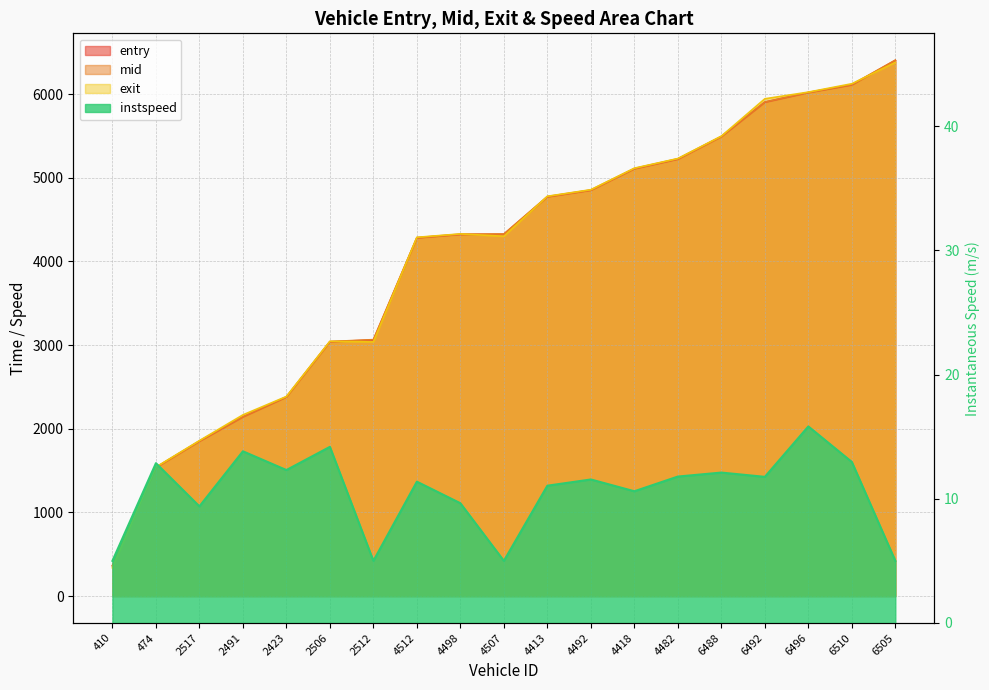

Does the chart have visible grid lines?

Yes